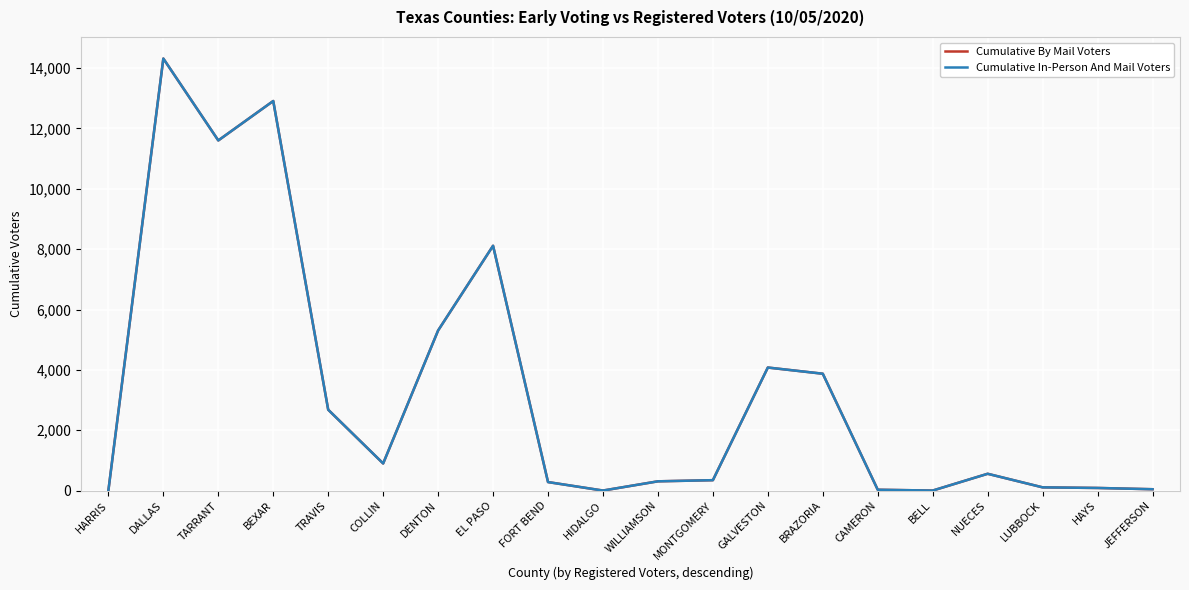

What is the total value across all series at EL PASO?

16226